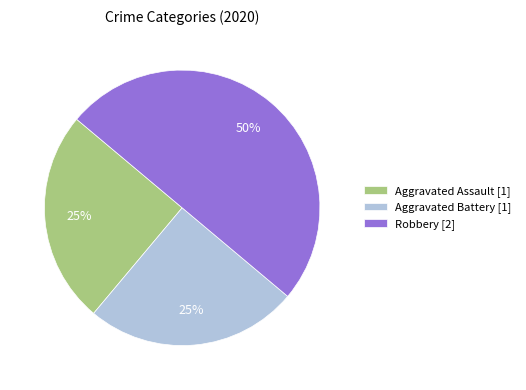

The Aggravated Battery slice represents 25% of the pie. True or false?

True